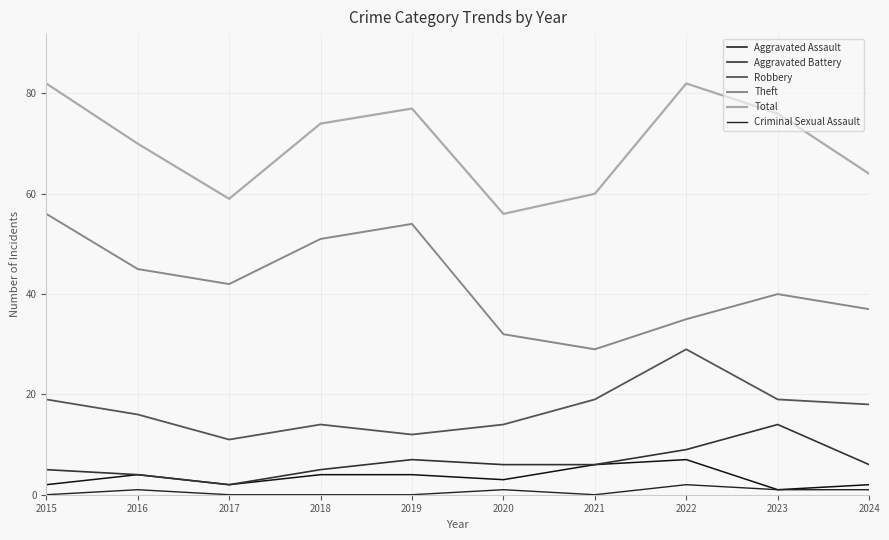

Which label corresponds to the smallest value in the chart?

2015